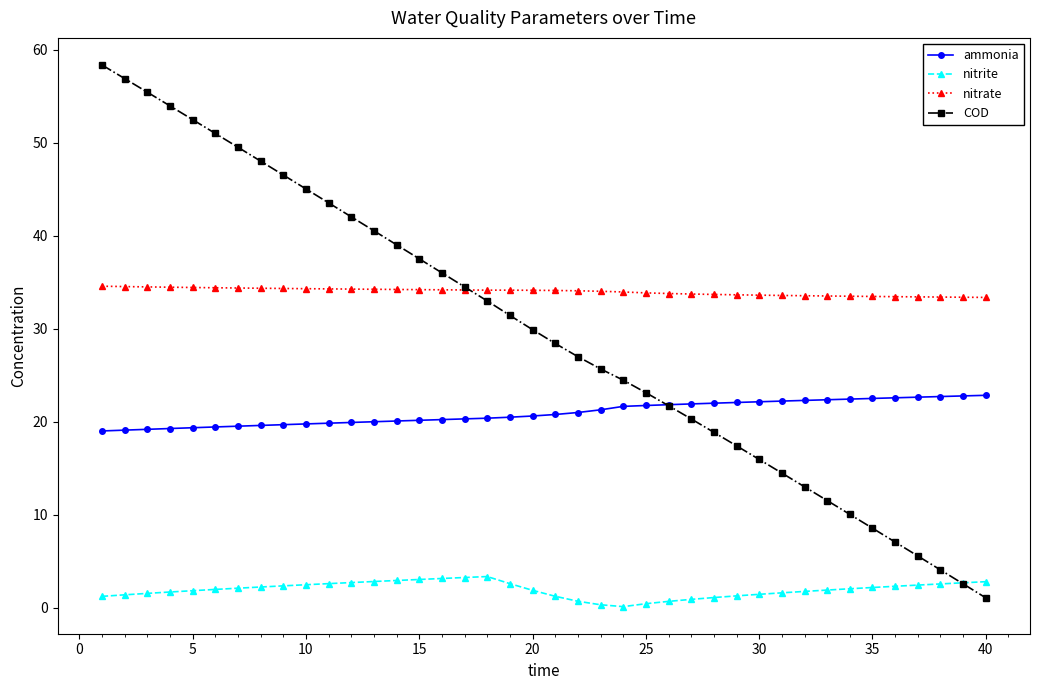

In nitrite, how many points are lower than both neighbors (excluding endpoints)?

1